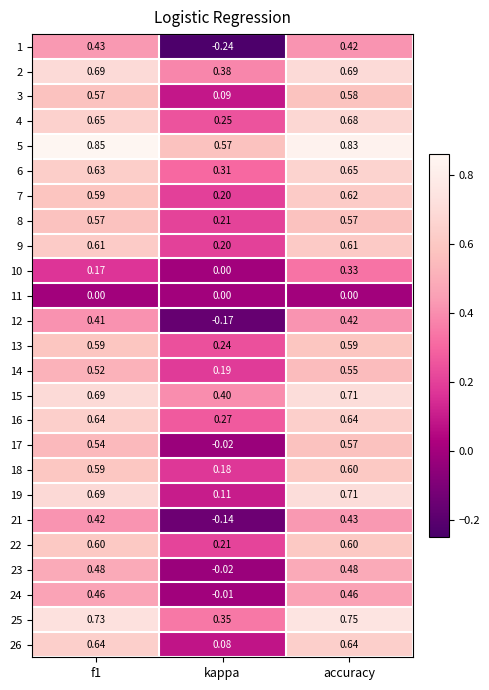

Is the value of 25 at accuracy greater than the value of 17 at accuracy?

Yes